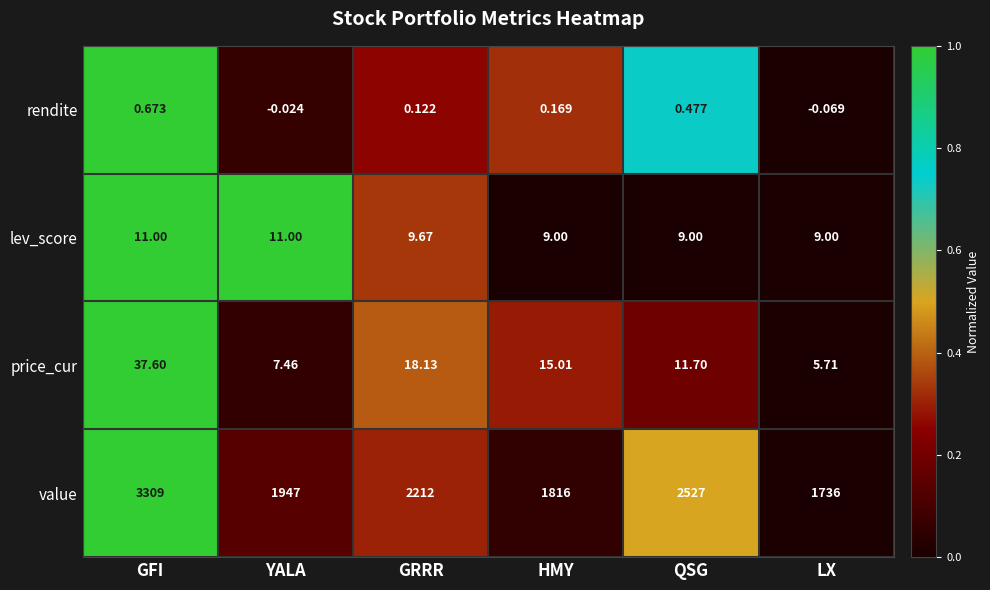

At YALA, list the series in order from smallest to largest.

rendite, price_cur, lev_score, value